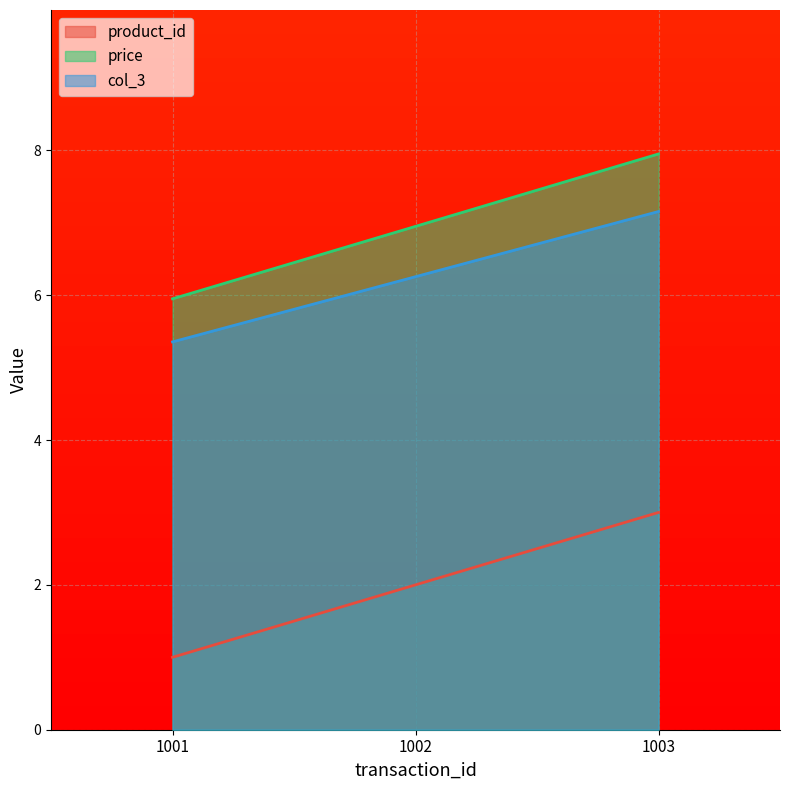

What is the value of the col_3 point at the 2nd from the left?

6.3